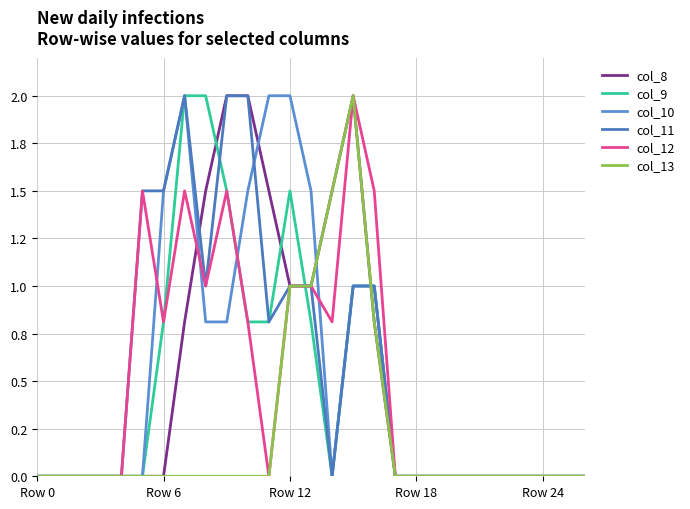

What are all the series names shown in the legend?

col_8, col_9, col_10, col_11, col_12, col_13